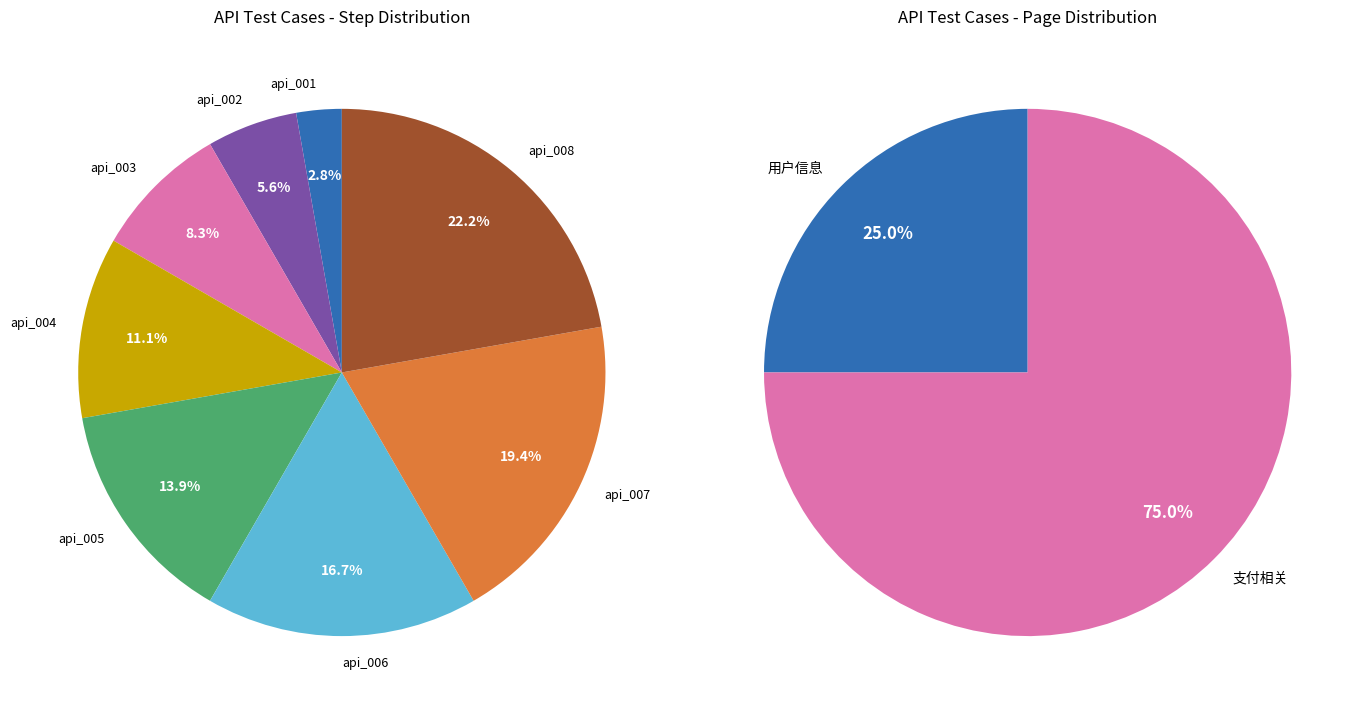

Is the sum of api_003 and api_004 greater than half?

No